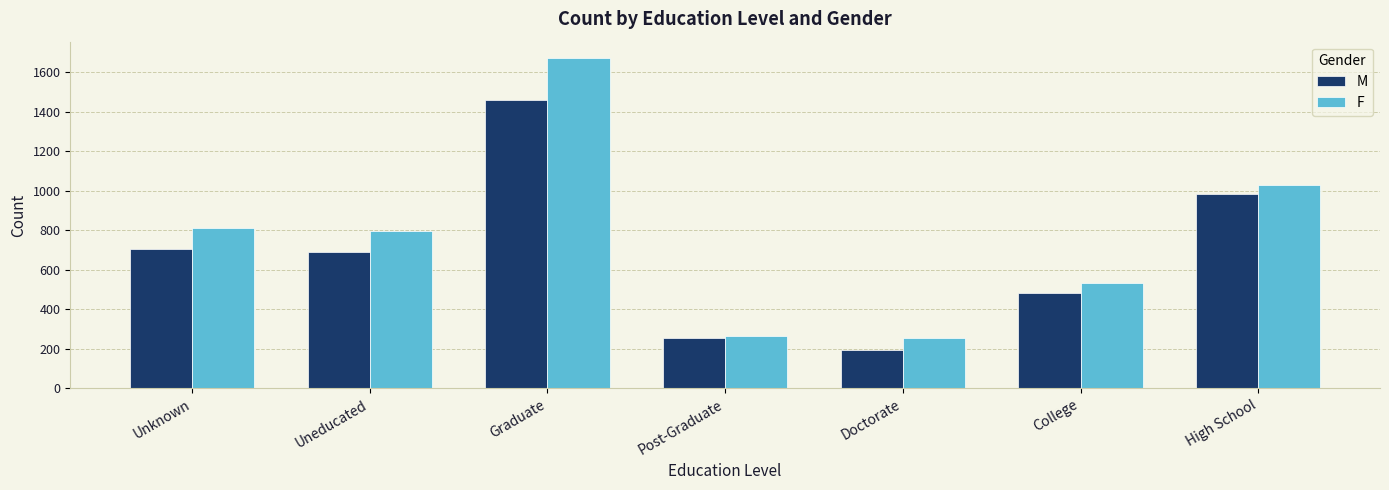

What is the sum of the M values at Graduate and High School?

2443